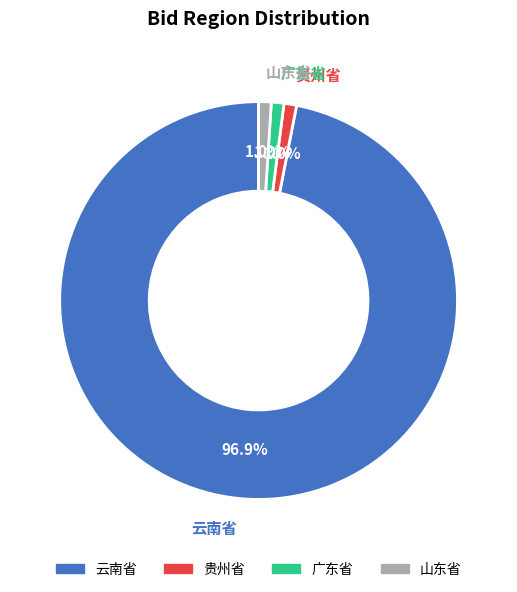

Does any single category account for the majority?

Yes